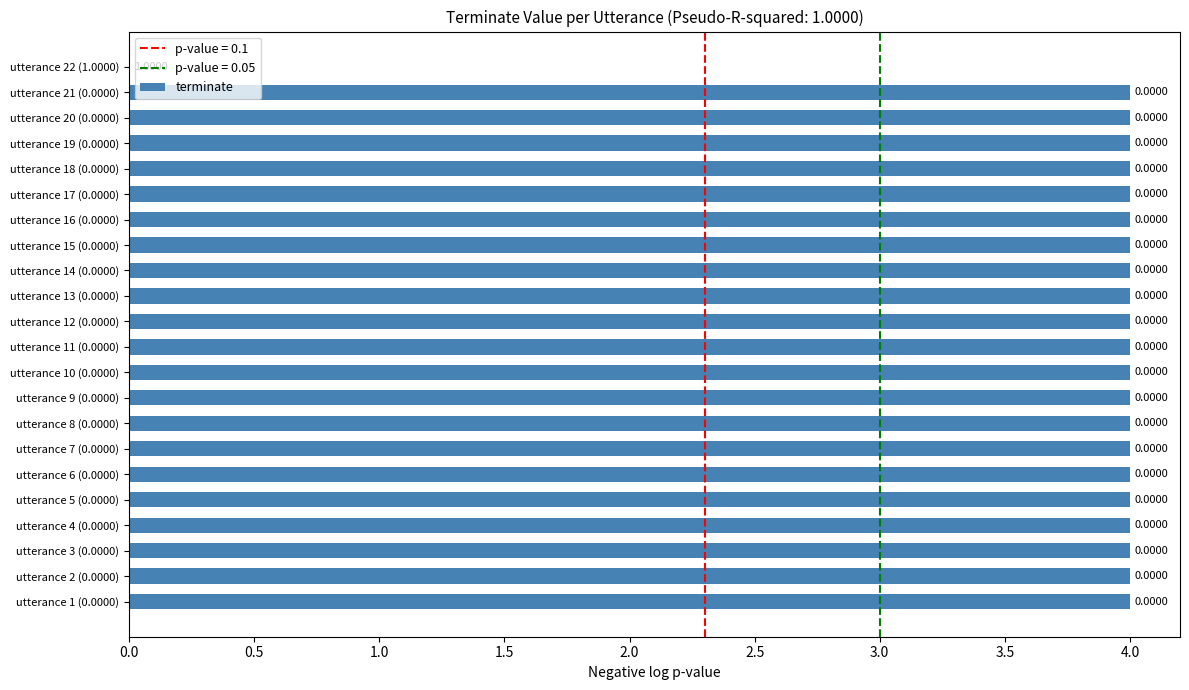

What is the sum of all values?

84.0